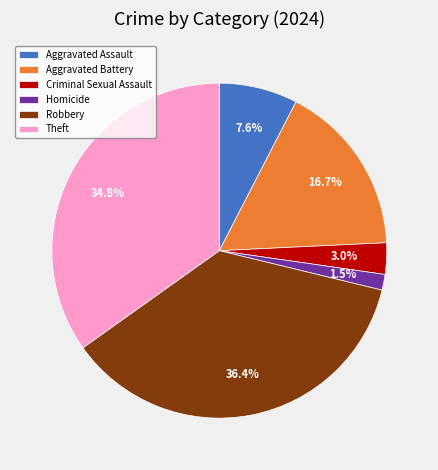

Combined, do Aggravated Battery and Robbery account for over 50%?

Yes